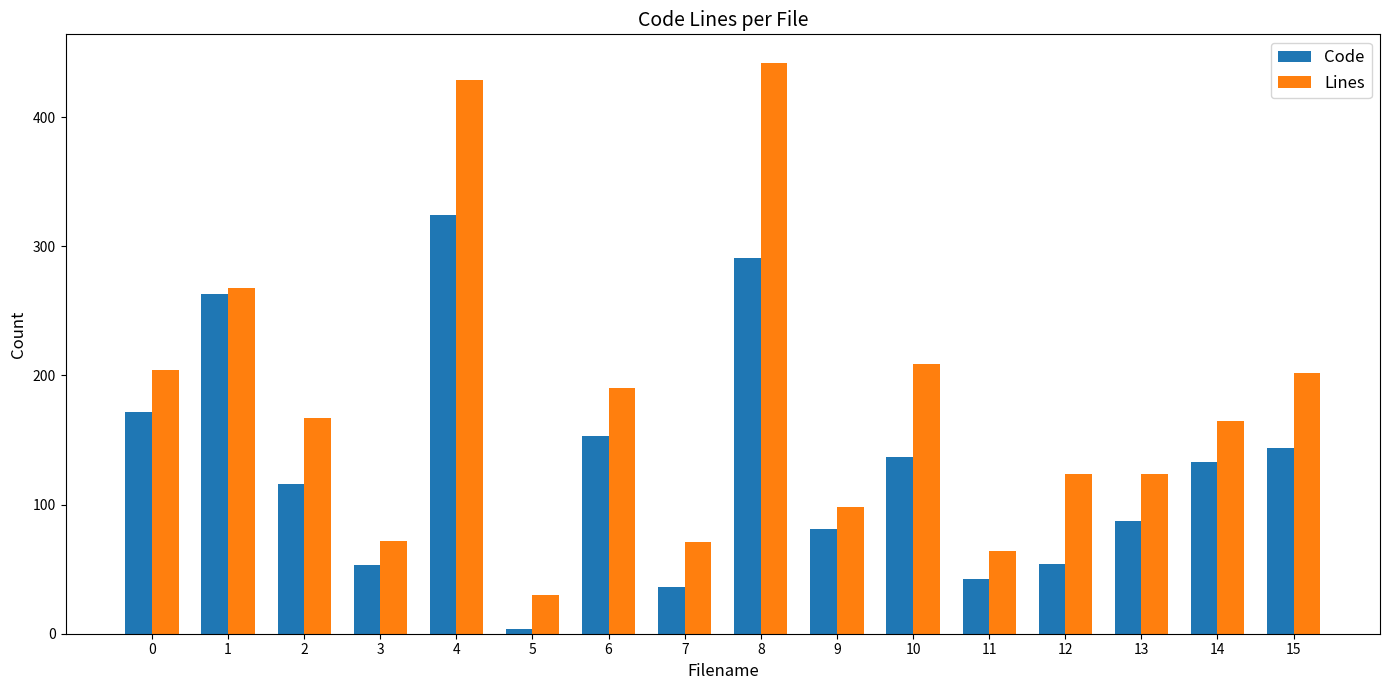

Which series changed the most between 7 and 9?

Code